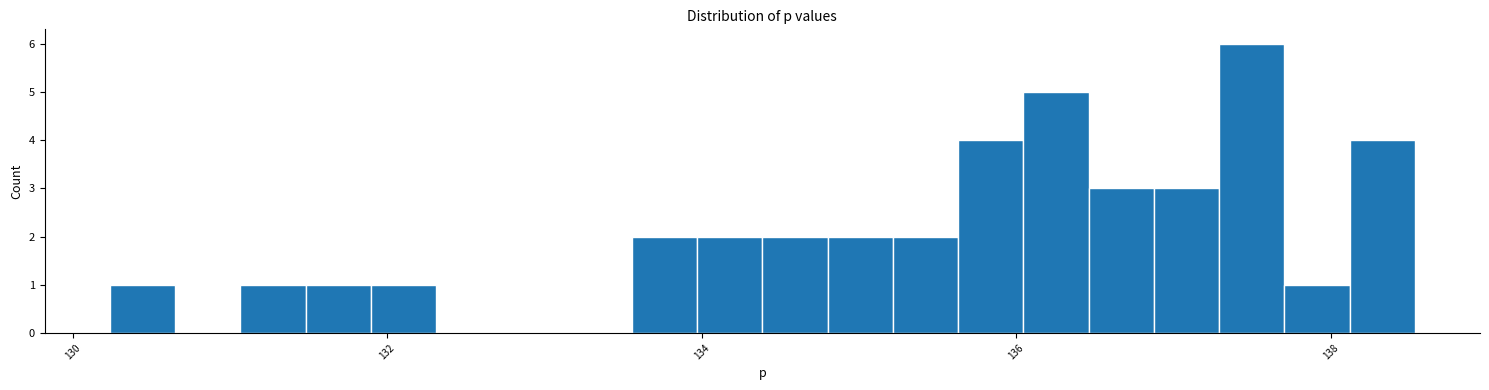

Around what value on the x-axis is the tallest bar? Give the approximate position of its centre, as read against the axis.

137.4